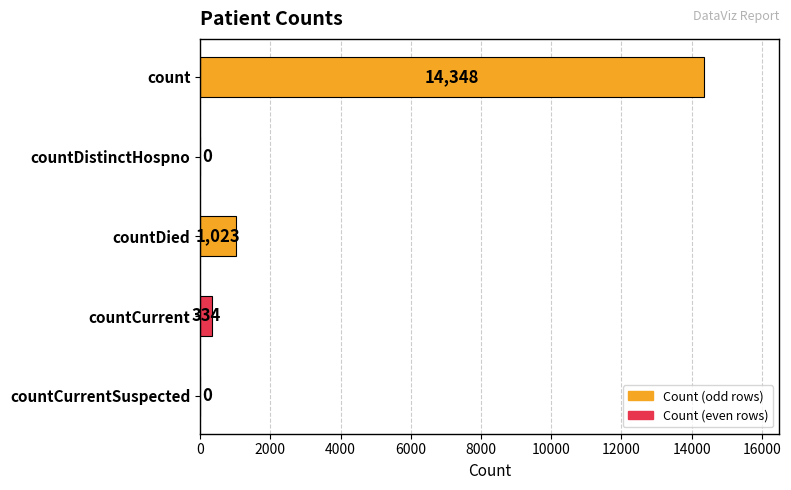

Are the bars horizontal?

Yes